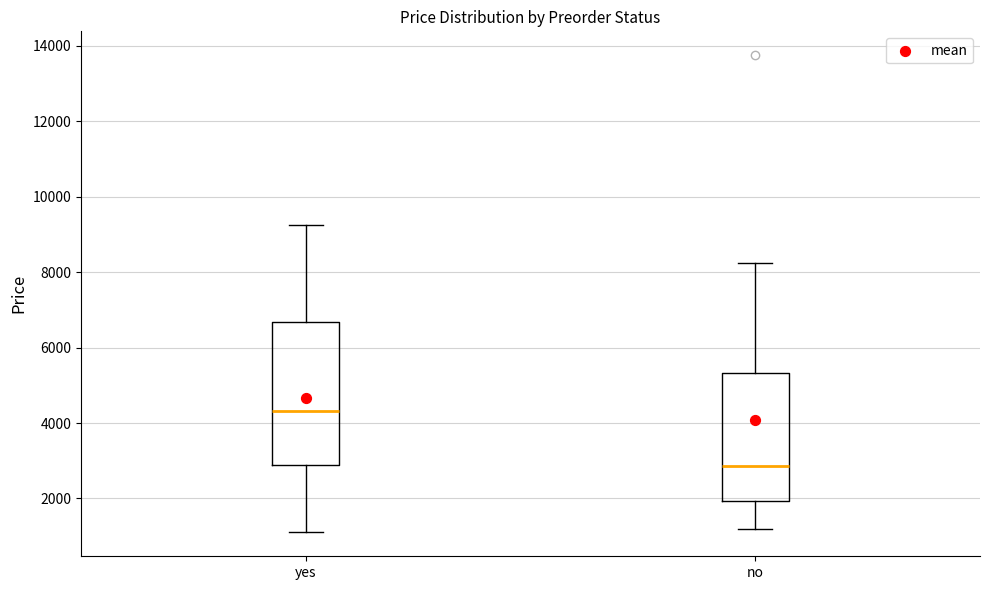

Comparing the boxes themselves (not the whiskers), which one is the tallest?

yes